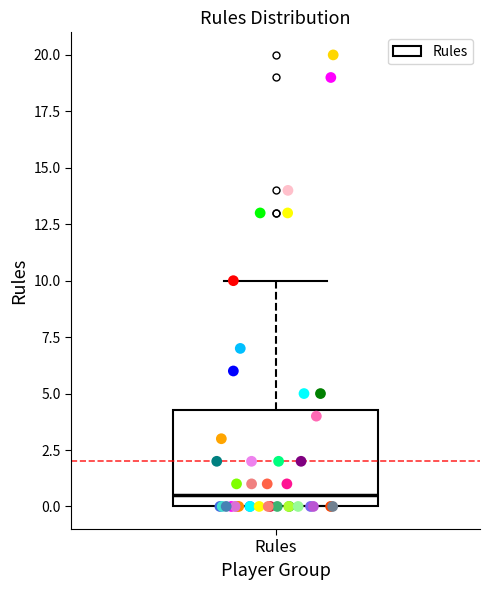

Read this box plot against the y-axis: the position of the median line, the range covered by the box, and the ends of both whiskers. The values are not printed on the chart, so give them approximately, as read against the axis.

median 0.5, box 0.0 to 4.5, whiskers 0.0 to 10.0